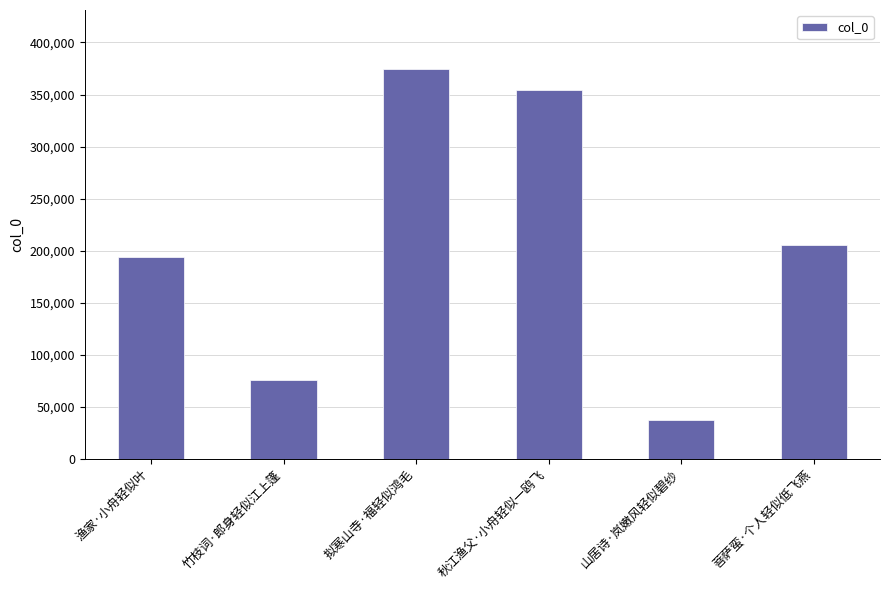

What is the difference between the maximum and minimum values?

337249